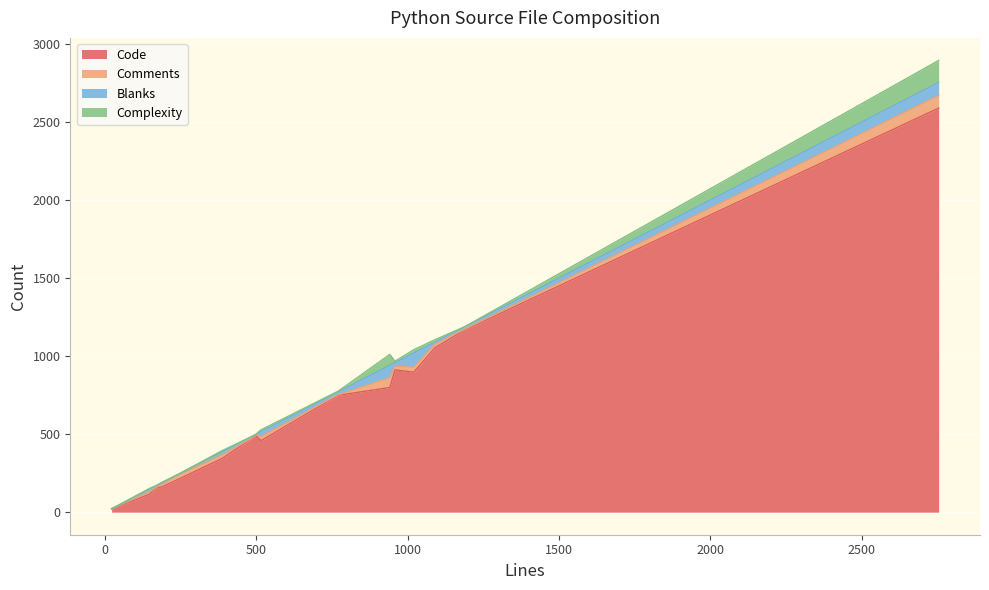

Which series has the widest spread of values?

Code